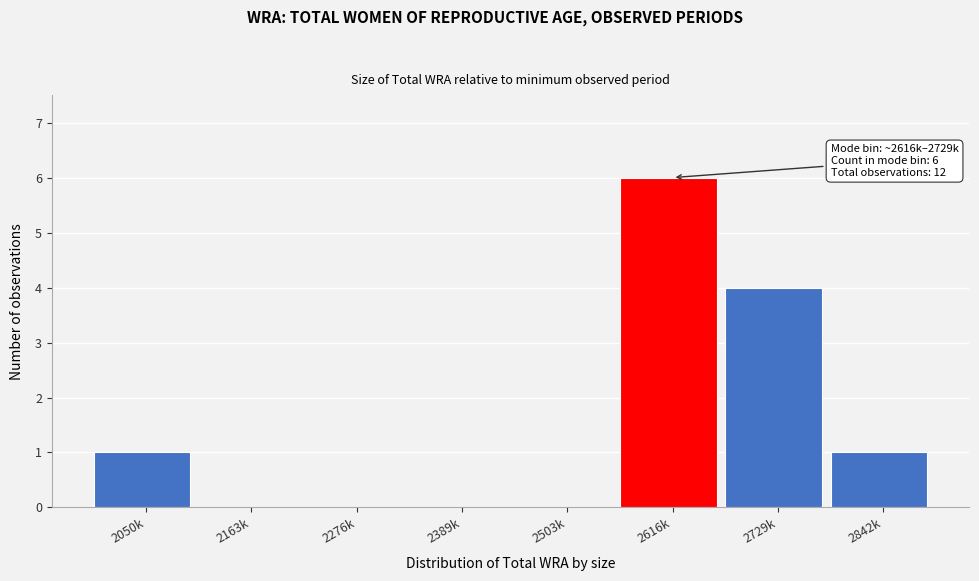

Reading left to right, extract all data points from this chart.

2050k=1	2163k=0	2276k=0	2389k=0	2503k=0	2616k=6	2729k=4	2842k=1